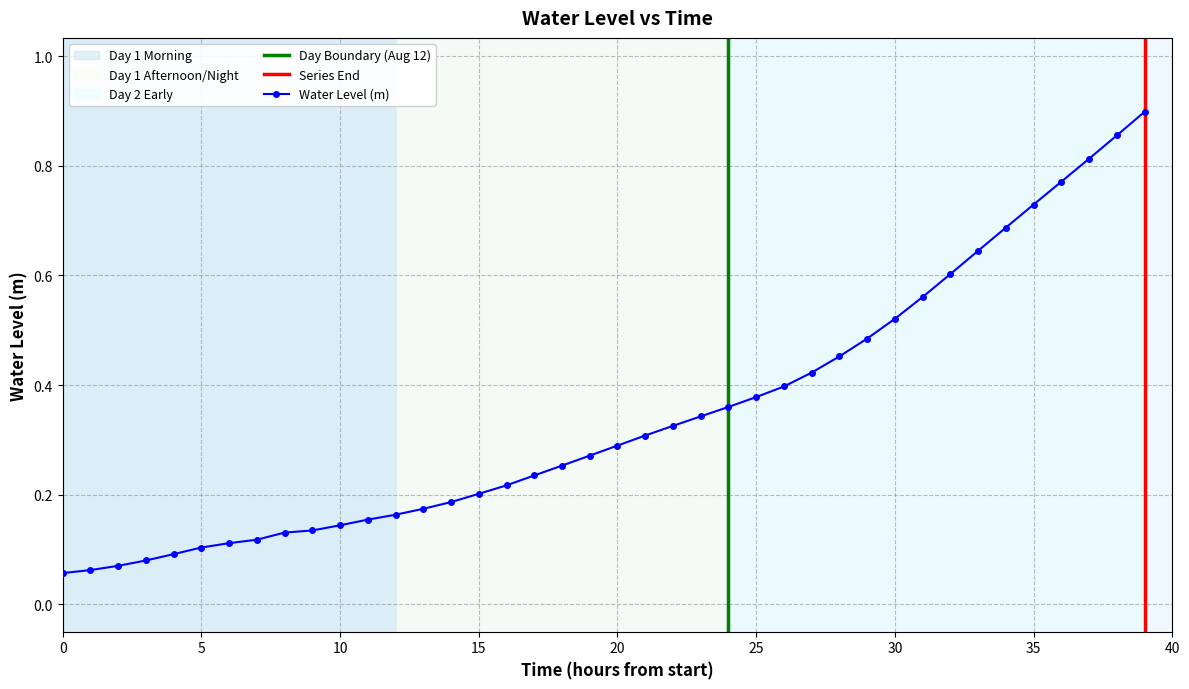

Is it true that the value at 2024-08-12 07:00:00 is 0.6?

True